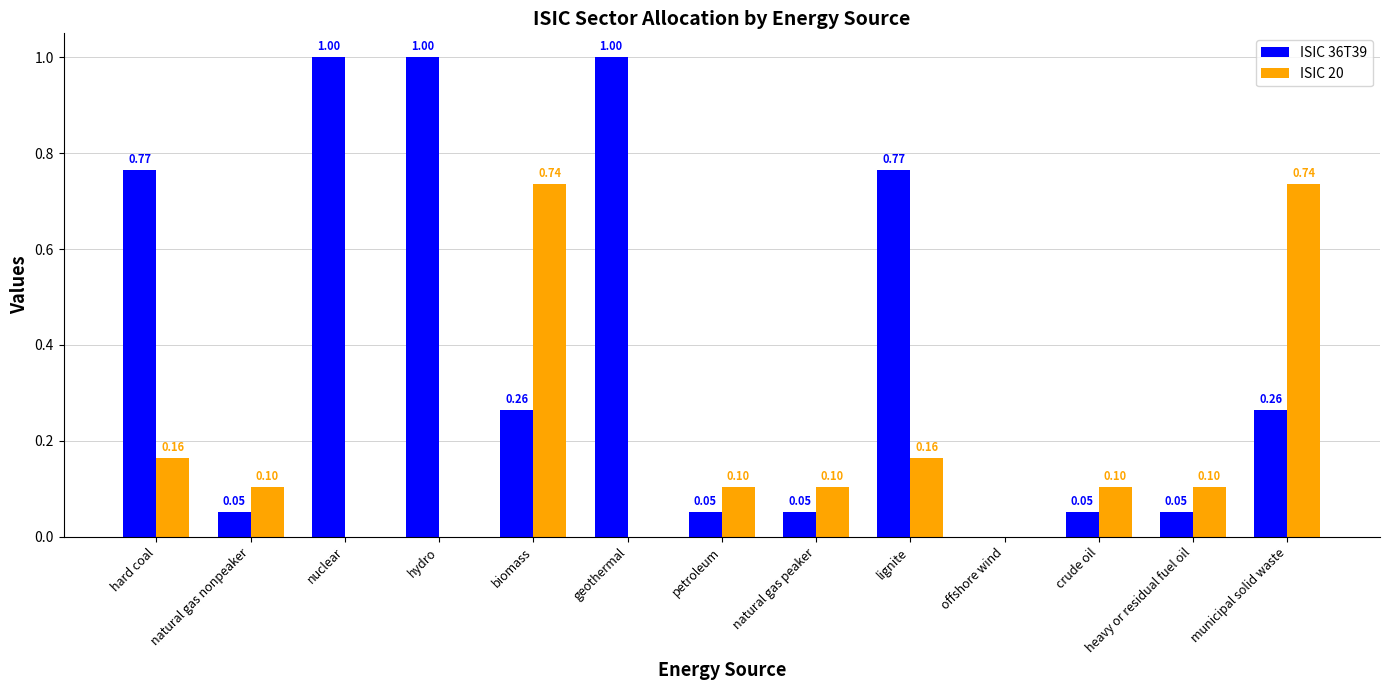

What are all the series names shown in the legend?

ISIC 36T39, ISIC 20